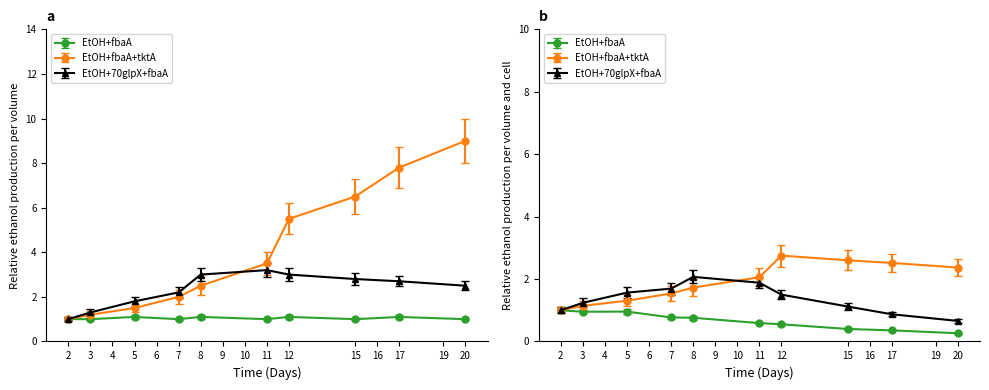

How many lines are shown in the chart?

3